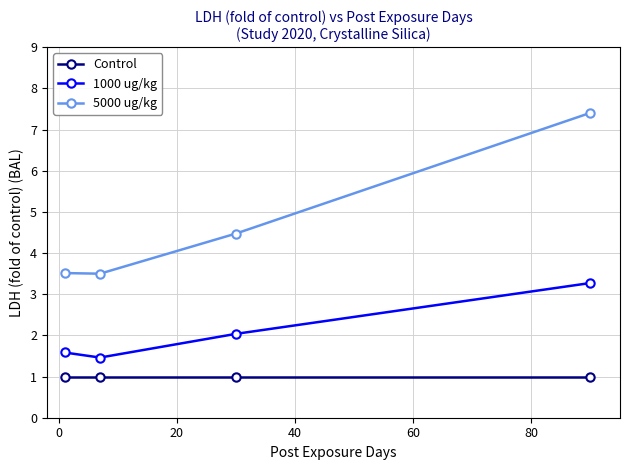

Rank the series by their maximum value, from highest to lowest.

5000 ug/kg, 1000 ug/kg, Control